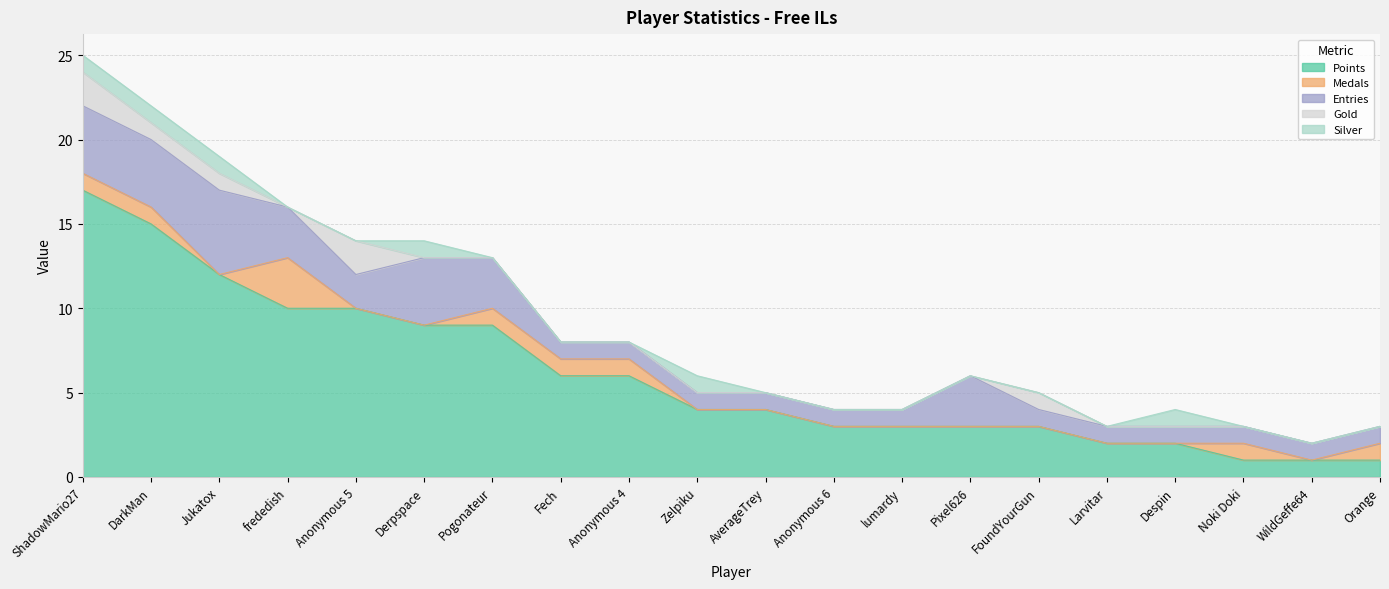

The value of Points at AverageTrey is 4. True or false?

True